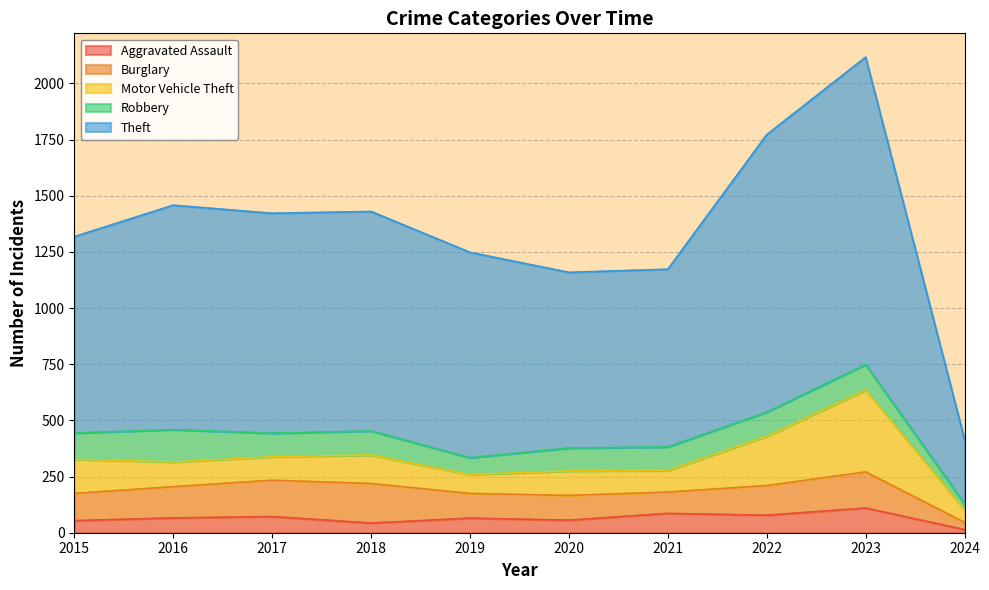

The Aggravated Assault series shows 179 at 2023. True or false?

False